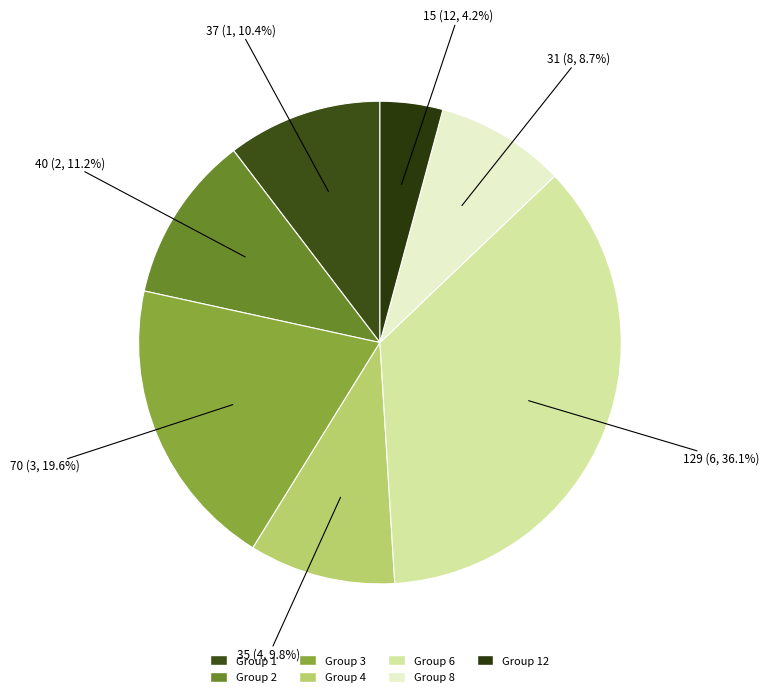

Count the number of slices in the pie.

7